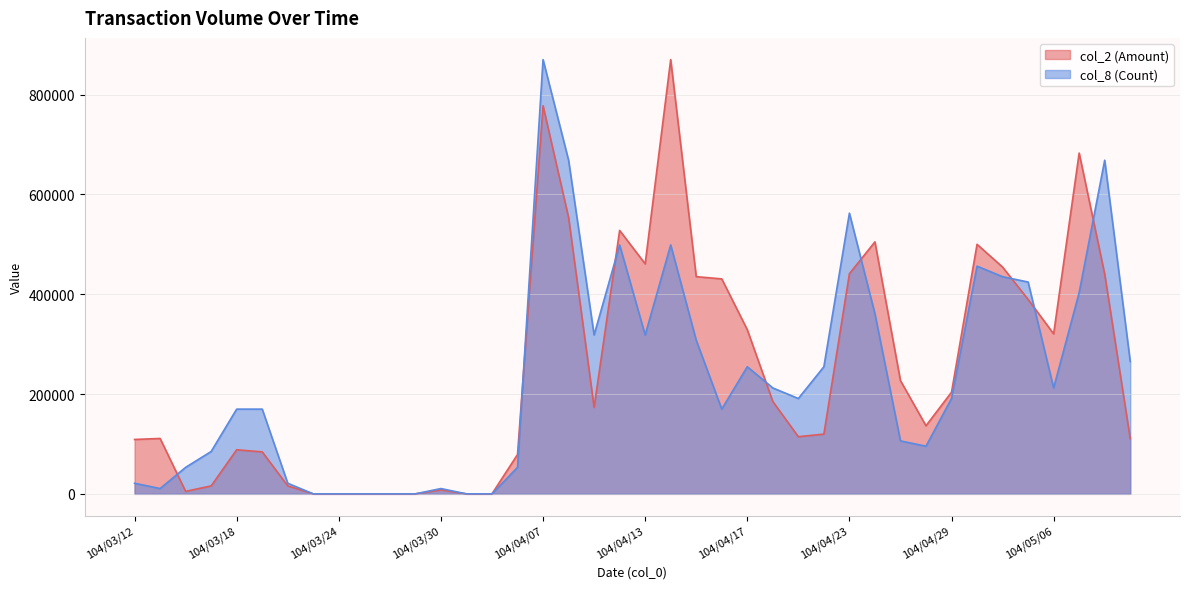

What is the value of the col_2 (Amount) point at the 22nd from the left?

870200.0